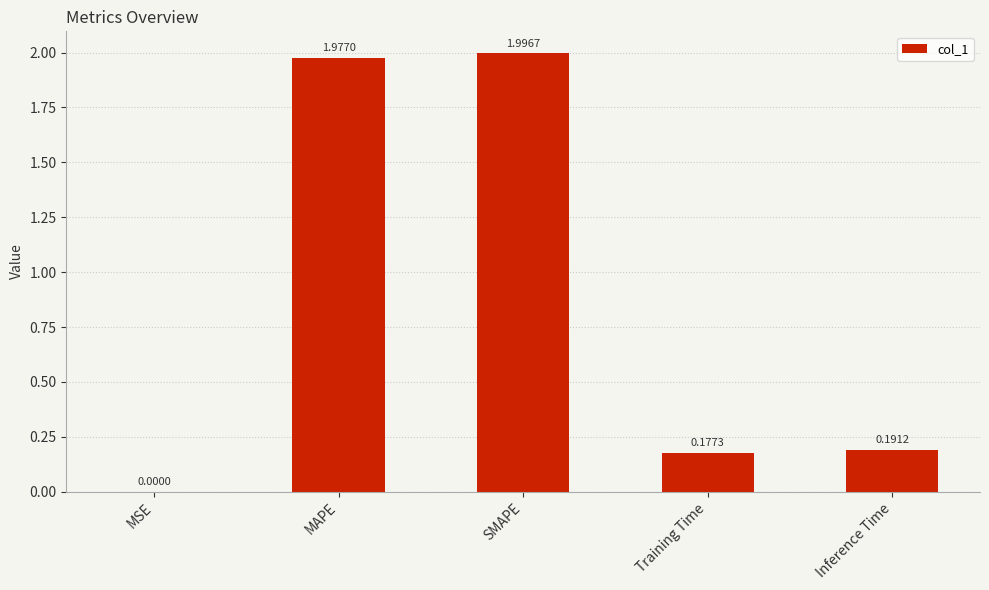

Between SMAPE and MAPE, which is larger?

SMAPE